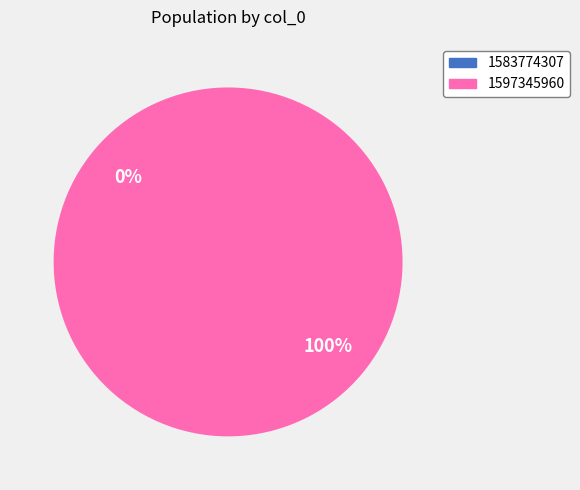

Which slice is the smallest?

1583774307